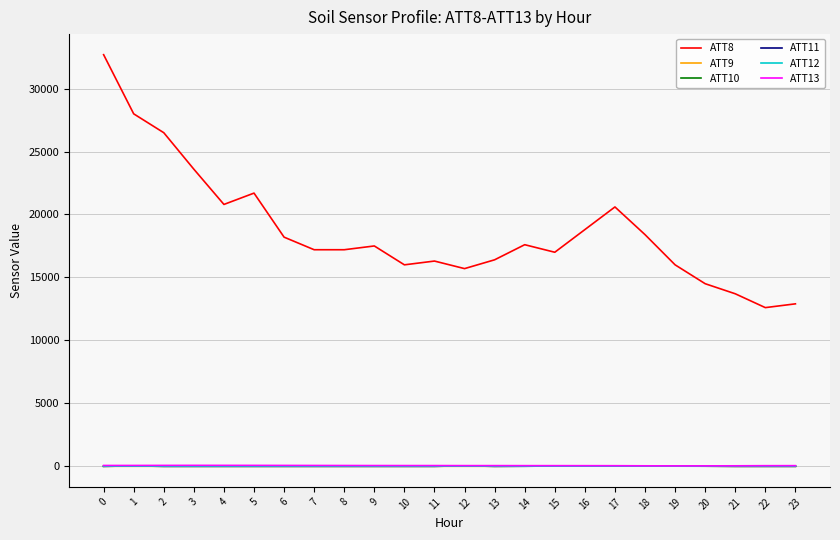

True or false: ATT13 has more than 0 interior local peaks.

True